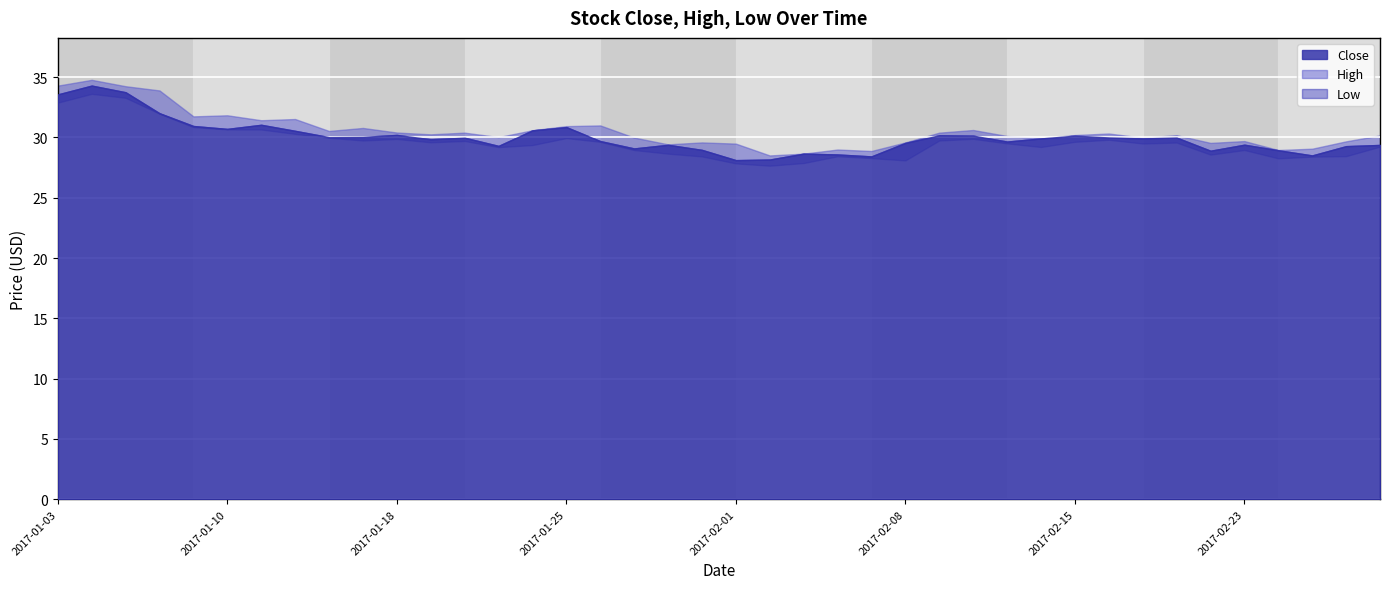

Reading left to right, list all the values displayed in this chart.

Close: 33.6	34.3	33.8	32.0	31.0	30.7	31.0	30.5	30.0	30.0	30.2	29.9	30.0	29.3	30.6	30.9	29.7	29.1	29.4	29.0	28.1	28.2	28.7	28.6	28.4	29.5	30.2	30.1	29.7	29.9	30.1	30.0	29.9	30.0	28.9	29.4	28.9	28.5	29.3	29.4
High: 34.3	34.8	34.2	33.9	31.8	31.8	31.4	31.5	30.5	30.8	30.4	30.3	30.4	30.0	30.6	30.9	31.0	30.0	29.4	29.6	29.5	28.5	28.7	29.0	28.9	29.6	30.4	30.6	30.1	29.9	30.2	30.3	30.0	30.2	29.5	29.7	29.0	29.1	29.7	30.2
Low: 32.9	33.6	33.3	32.0	30.9	30.7	30.7	30.3	30.0	29.8	29.9	29.6	29.7	29.2	29.4	30.0	29.6	29.0	28.7	28.4	27.9	27.7	27.9	28.4	28.3	28.1	29.8	29.9	29.5	29.2	29.6	29.8	29.5	29.6	28.6	29.0	28.3	28.4	28.5	29.2